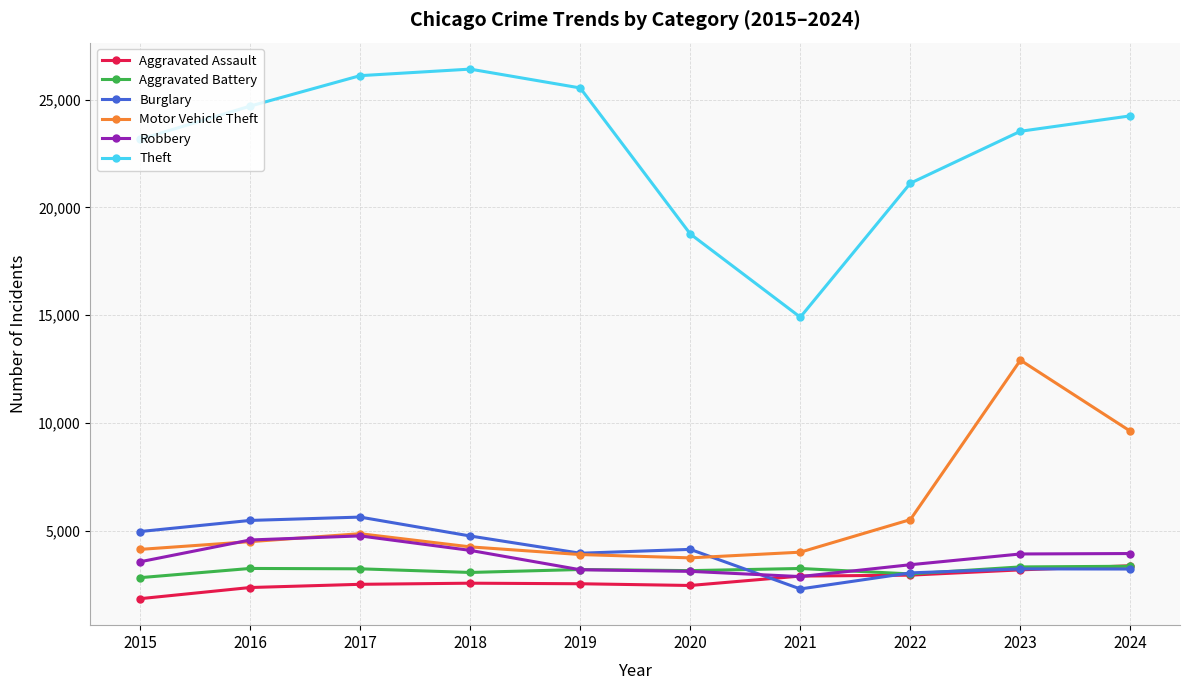

Is it true that Aggravated Assault equals 3794 at 2018?

False